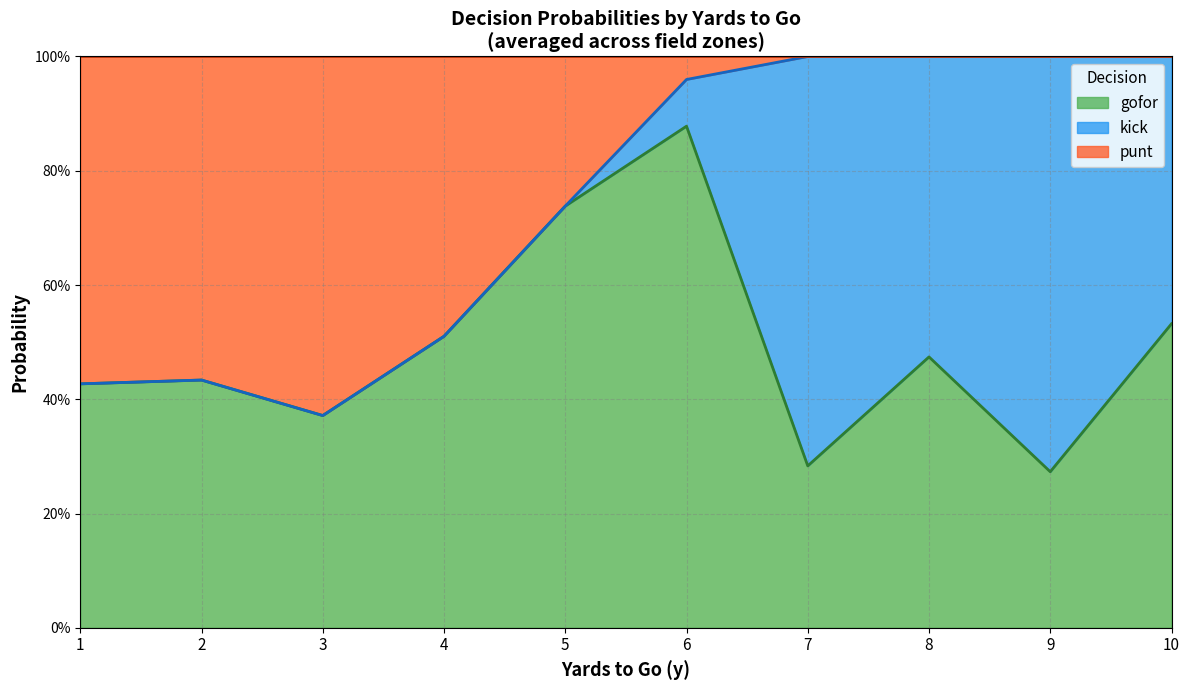

After their last crossing, which series has the higher values: gofor or kick?

kick